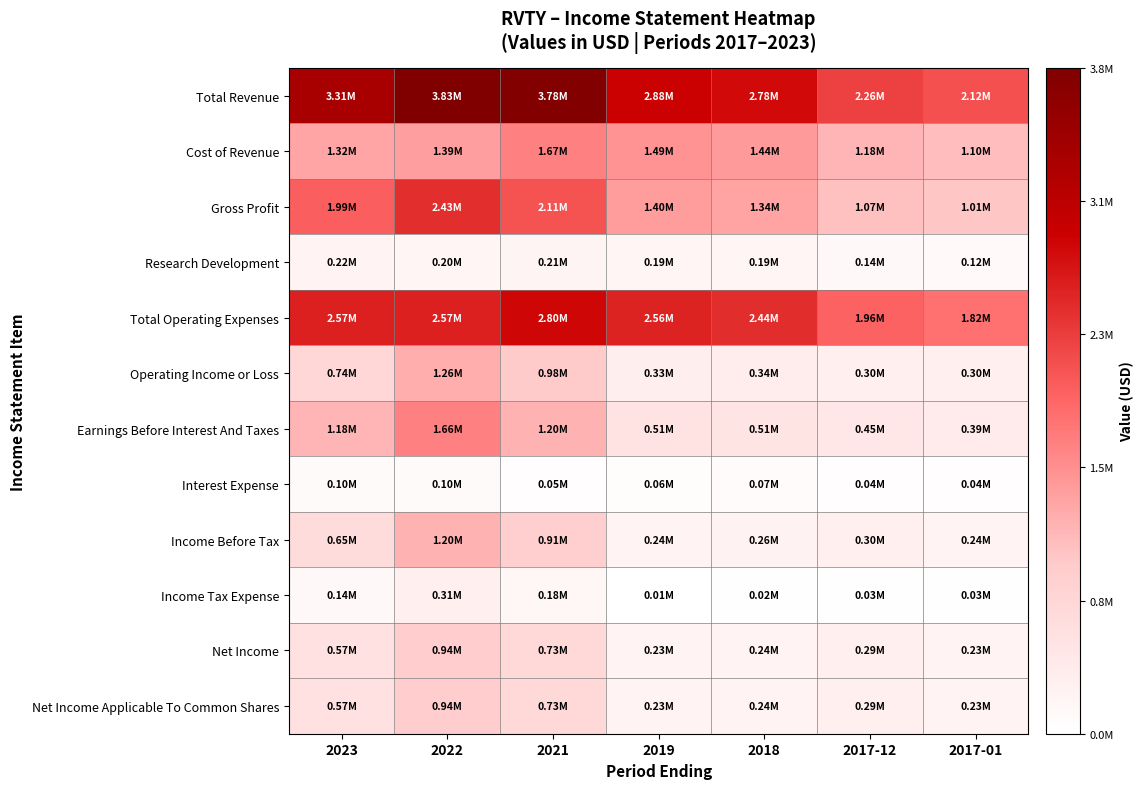

At which category is the sum across all series the highest?

2022